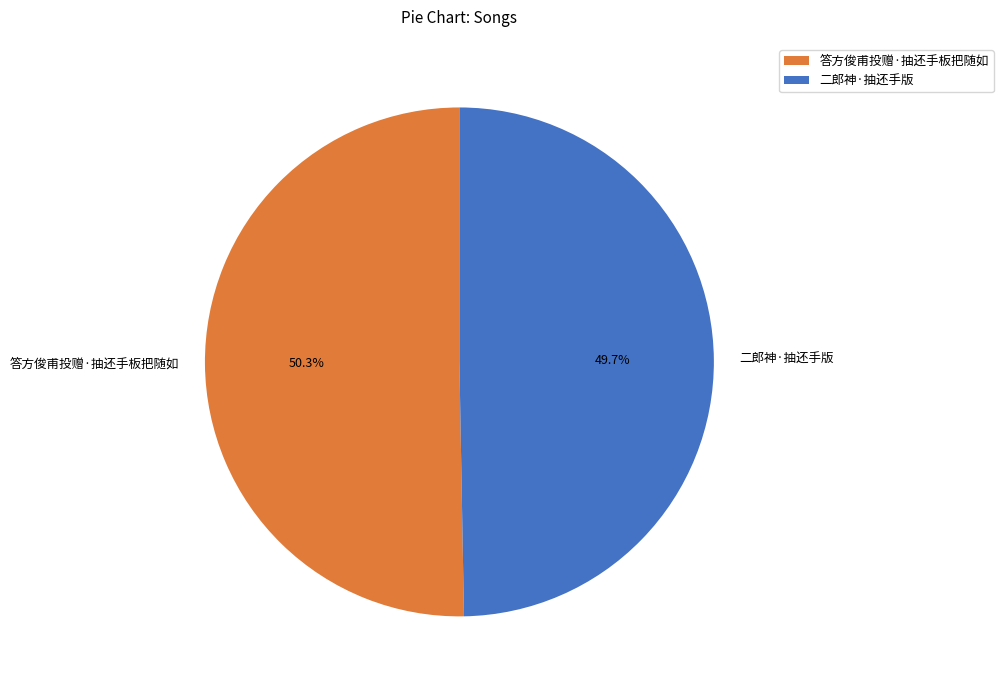

To the nearest percent, what is the combined percentage of 答方俊甫投赠·抽还手板把随如 and 二郎神·抽还手版?

100%